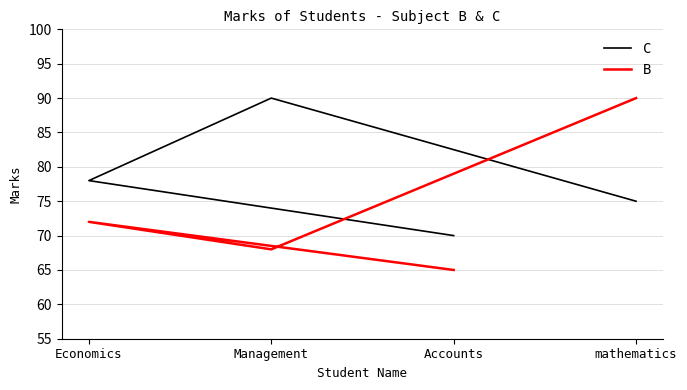

Rank the series at Economics from highest to lowest value.

C, B